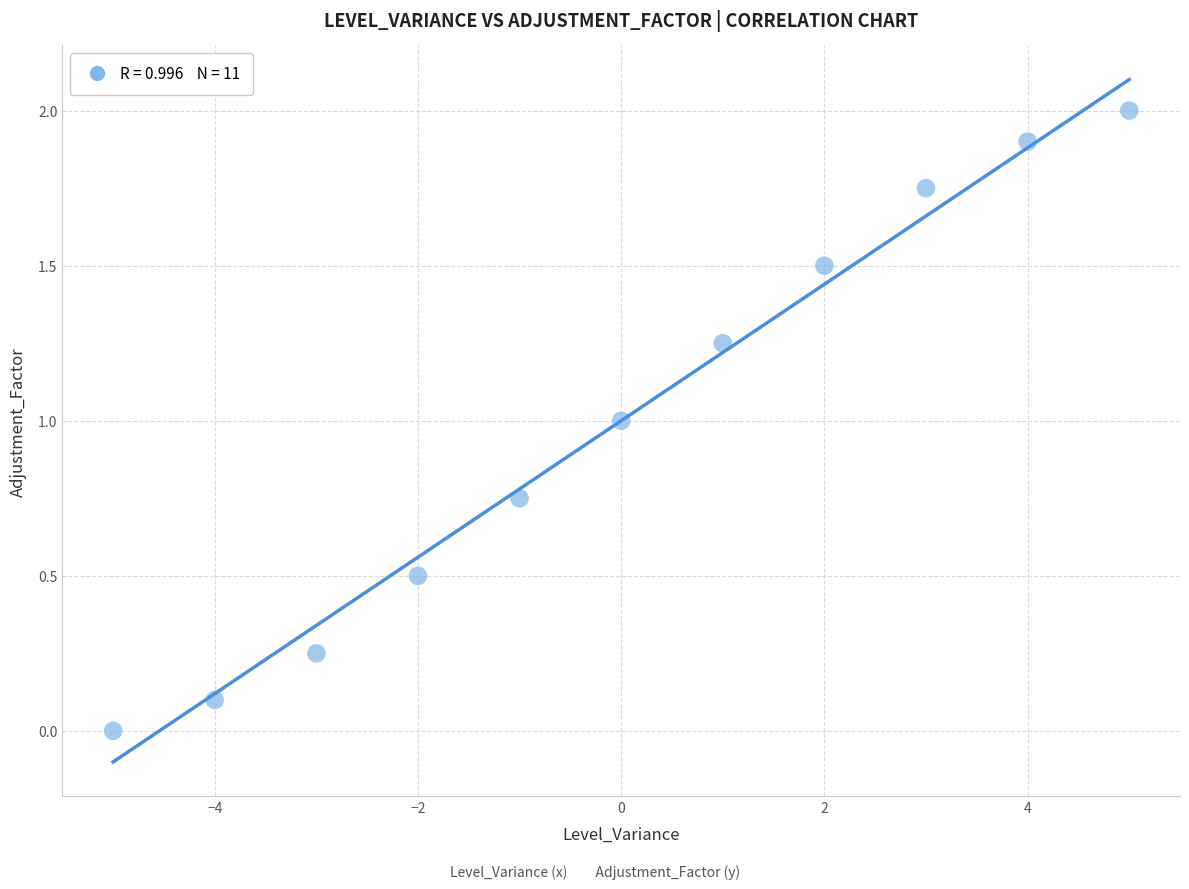

What is the range of Y values (max minus min)?

2.0